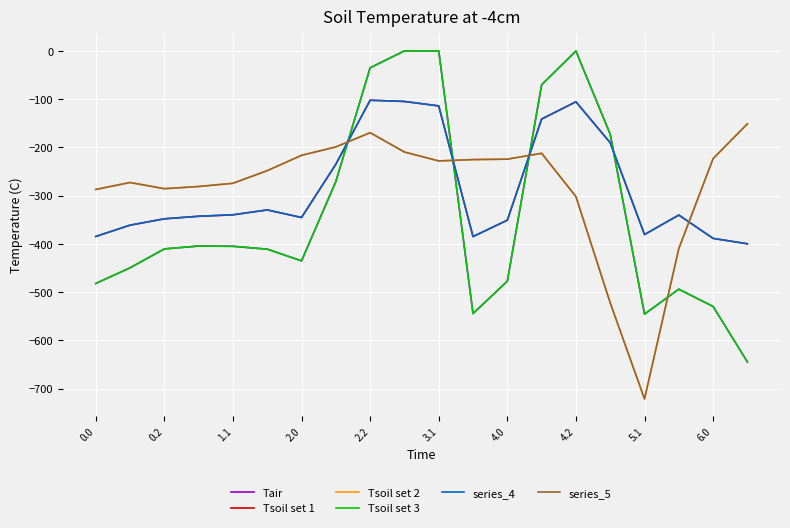

Is this an area chart (filled region under the line)?

No